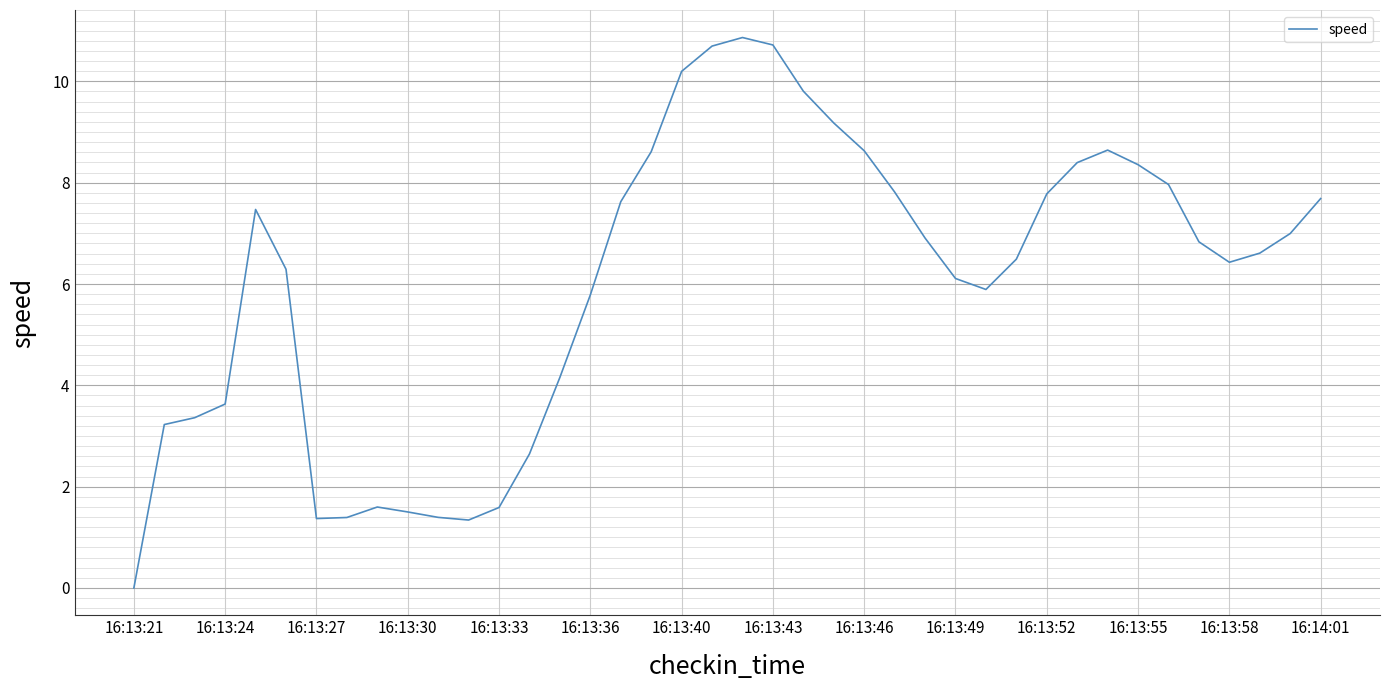

Does the chart display data point markers on the line(s)?

No